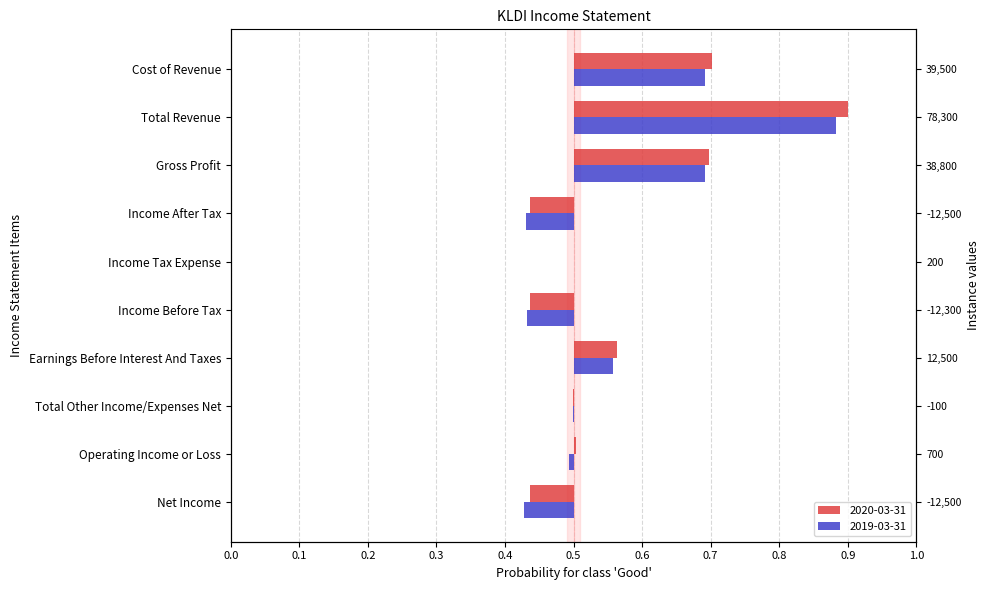

True or false: 2019-03-31 has a value of 0.5 at Total Revenue.

False